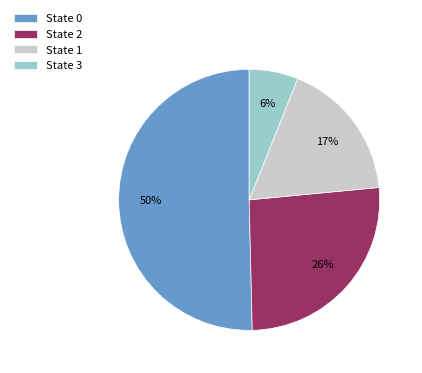

Between State 1 and State 2, which is larger?

State 2